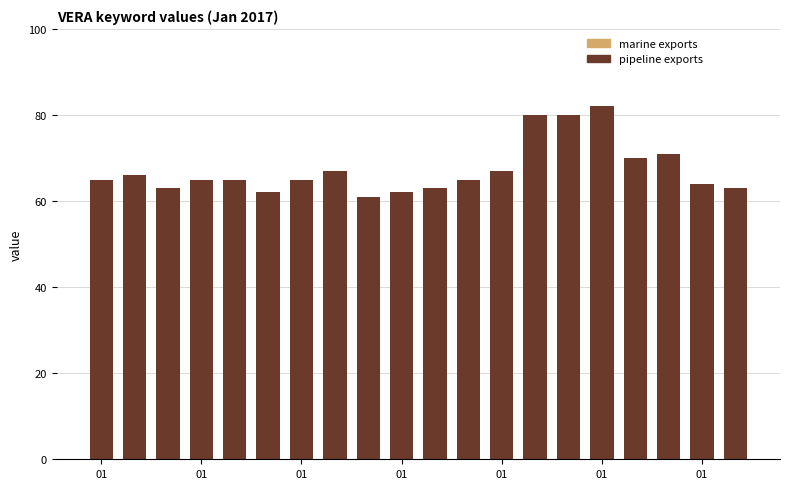

Count the number of categories in the chart.

20